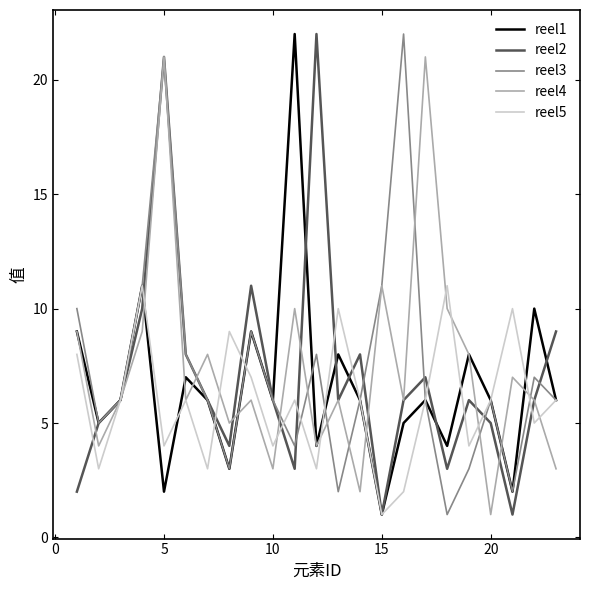

Reading right to left, extract all data points from this chart.

reel1: 6	10	2	6	8	4	6	5	1	6	8	4	22	6	9	3	6	7	2	11	6	5	9
reel2: 9	6	1	5	6	3	7	6	1	8	6	22	3	6	11	4	6	8	21	10	6	5	2
reel3: 6	7	2	6	3	1	6	22	11	6	2	8	4	6	9	3	6	8	21	11	6	5	10
reel4: 3	6	7	1	8	10	21	6	11	2	6	4	10	3	6	5	8	6	21	9	6	4	9
reel5: 6	5	10	6	4	11	6	2	1	6	10	3	6	4	7	9	3	6	4	11	6	3	8